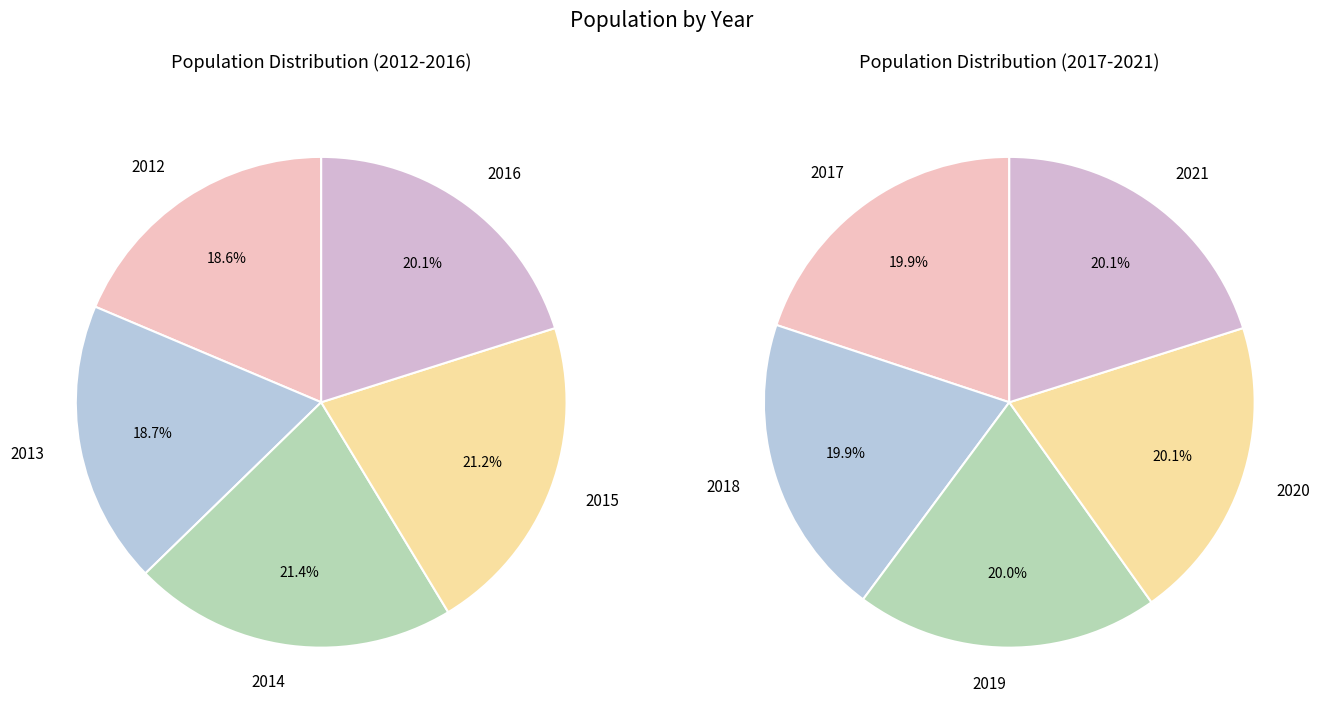

Count the number of slices in the pie.

10